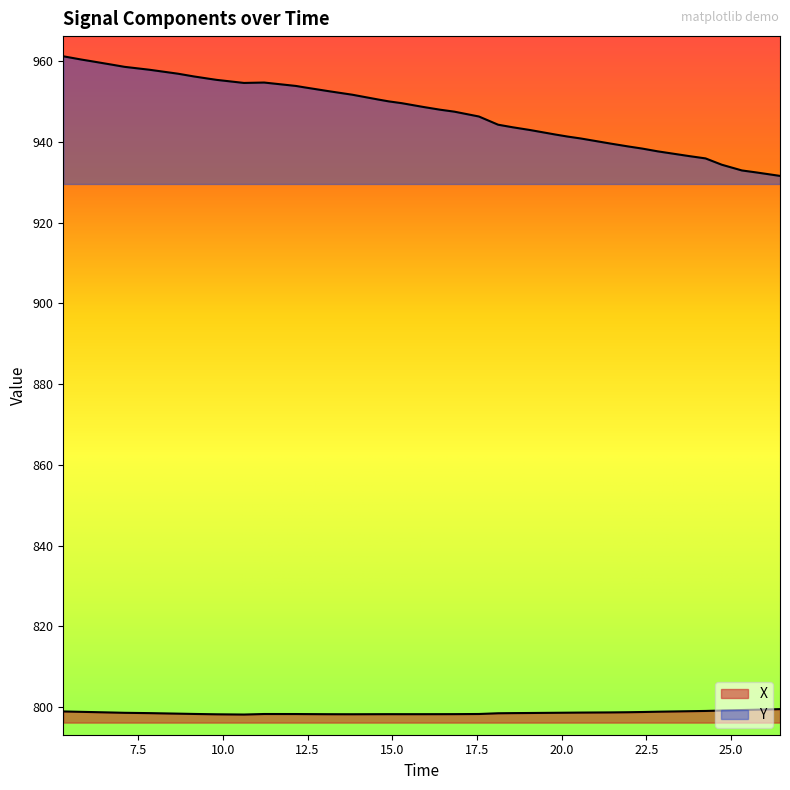

The value of X at 15.0 is 798.6. True or false?

True